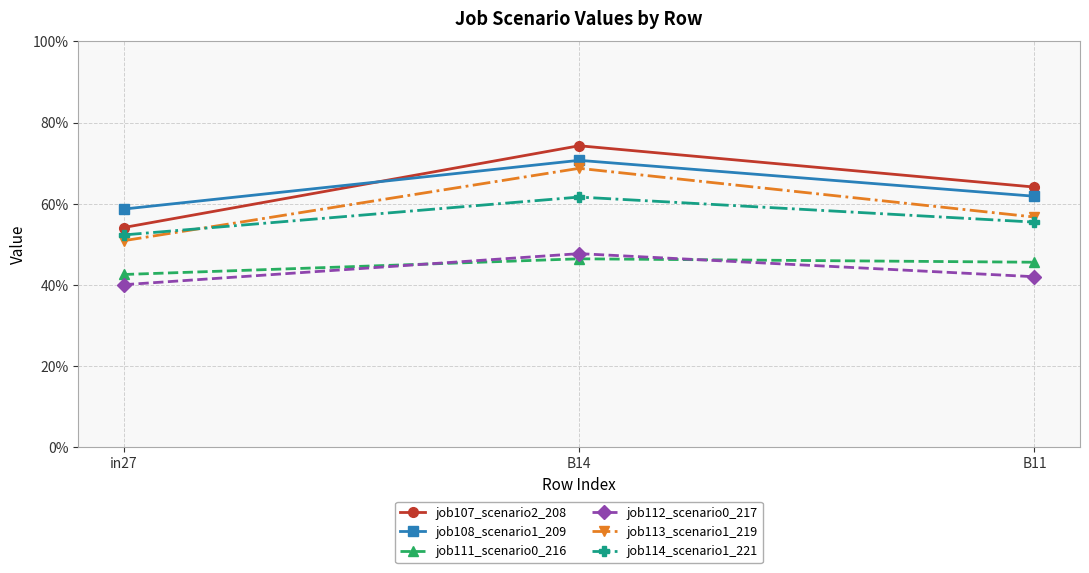

Is this an area chart (filled region under the line)?

No